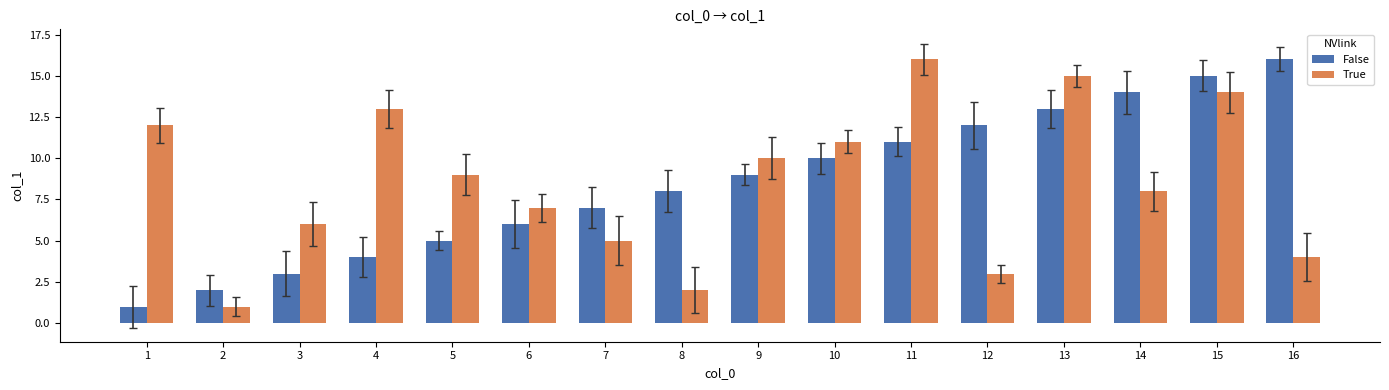

What value does the False series have at 15, to the nearest 5?

15